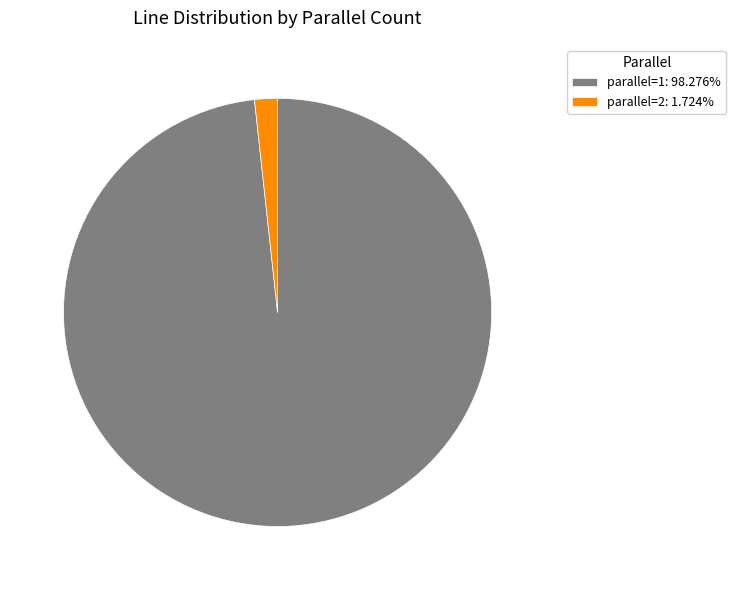

Combined, do parallel=2: 1.724% and parallel=1: 98.276% account for over 50%?

Yes